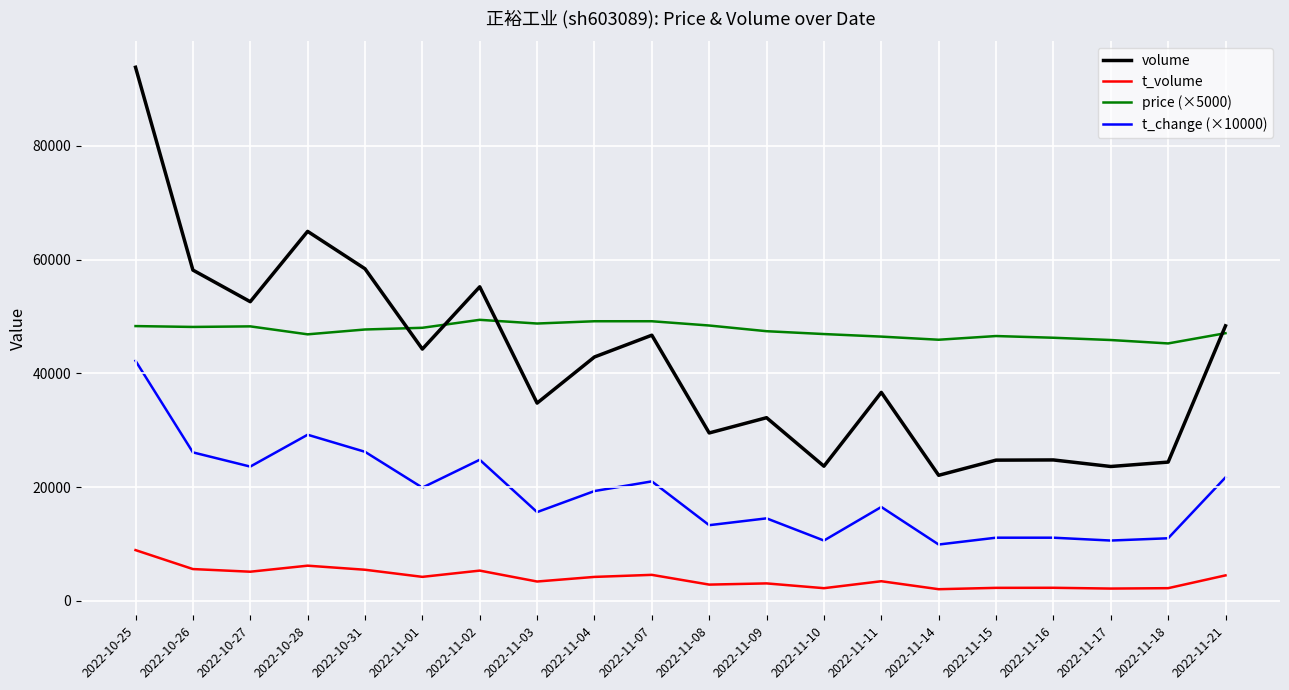

What is the total value across all series at 2022-10-27?

129555.0